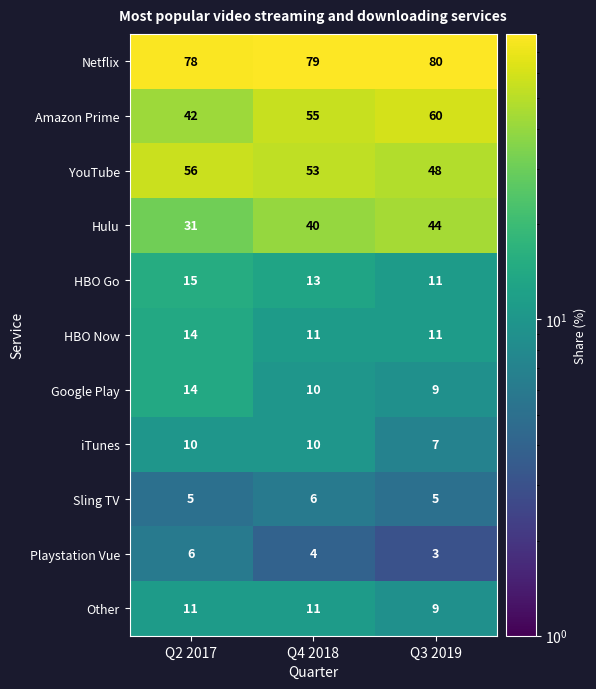

What is the difference between the highest and lowest values at Q4 2018?

75